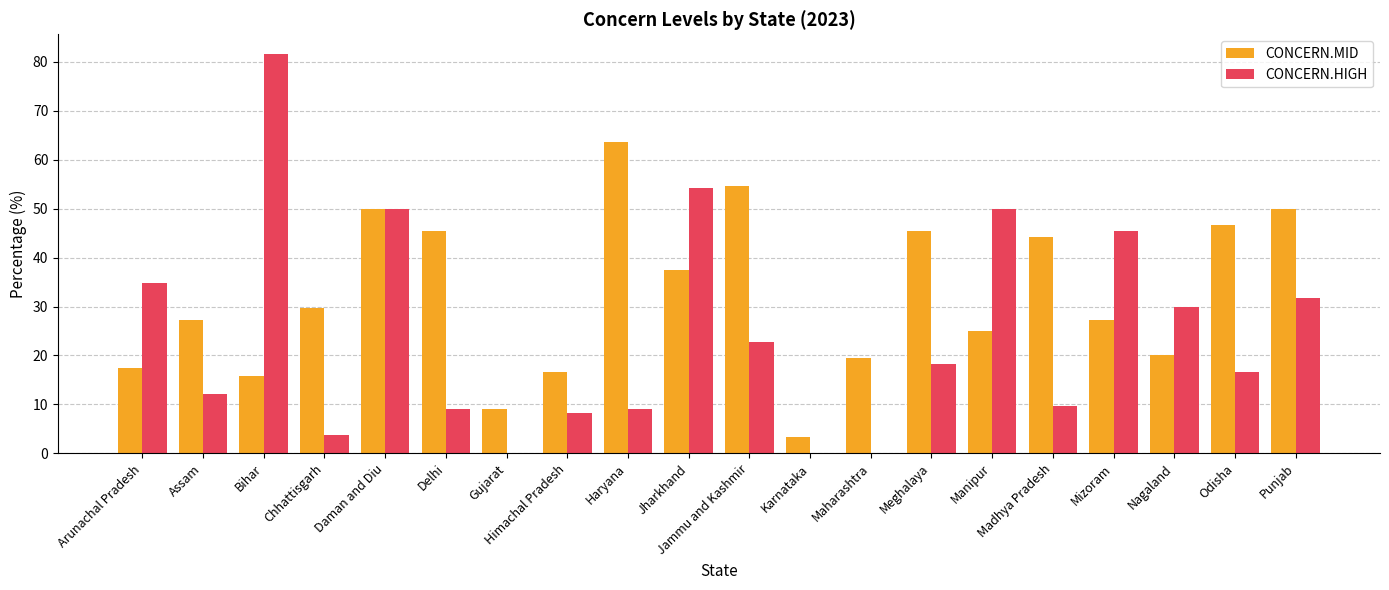

Which series has the largest total across all categories?

CONCERN.MID